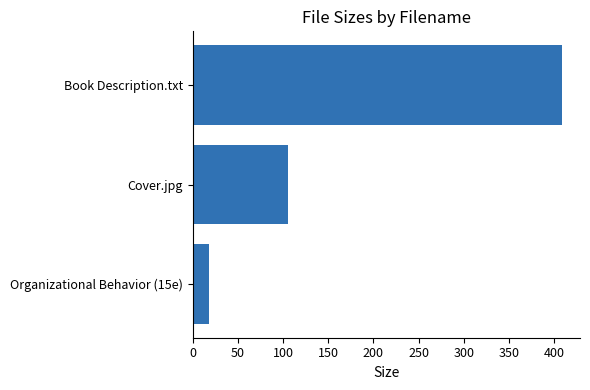

The value at Book Description.txt is 408.0. True or false?

True